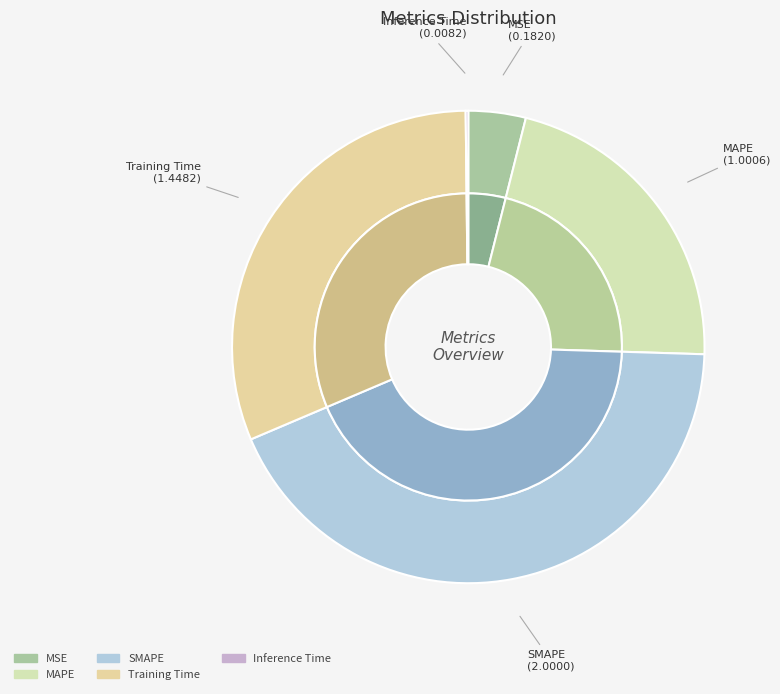

What is the total percentage of SMAPE and Inference Time?

43.3%